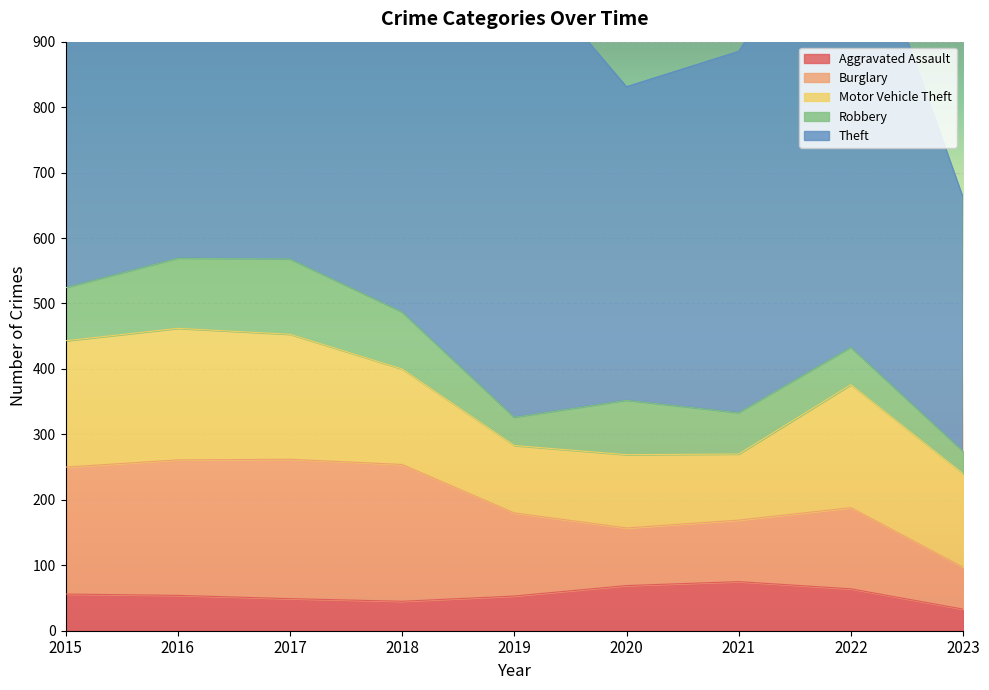

Rank the categories by Robbery value from highest to lowest.

2017, 2016, 2018, 2020, 2015, 2021, 2022, 2019, 2023